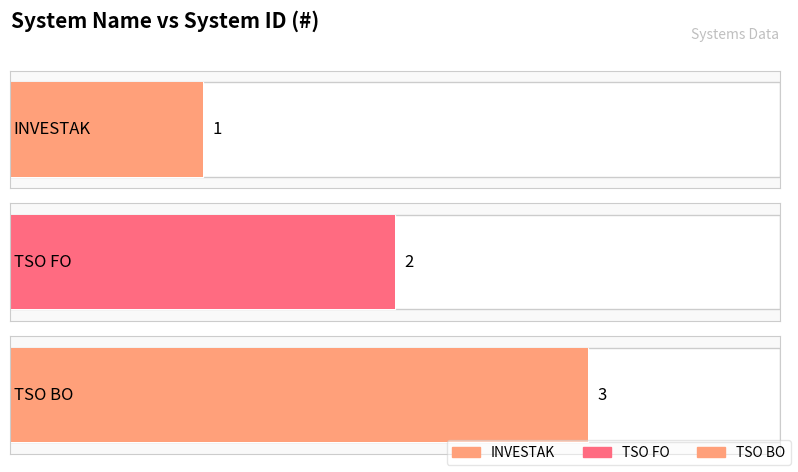

What is the difference between the values at TSO FO and TSO BO?

1